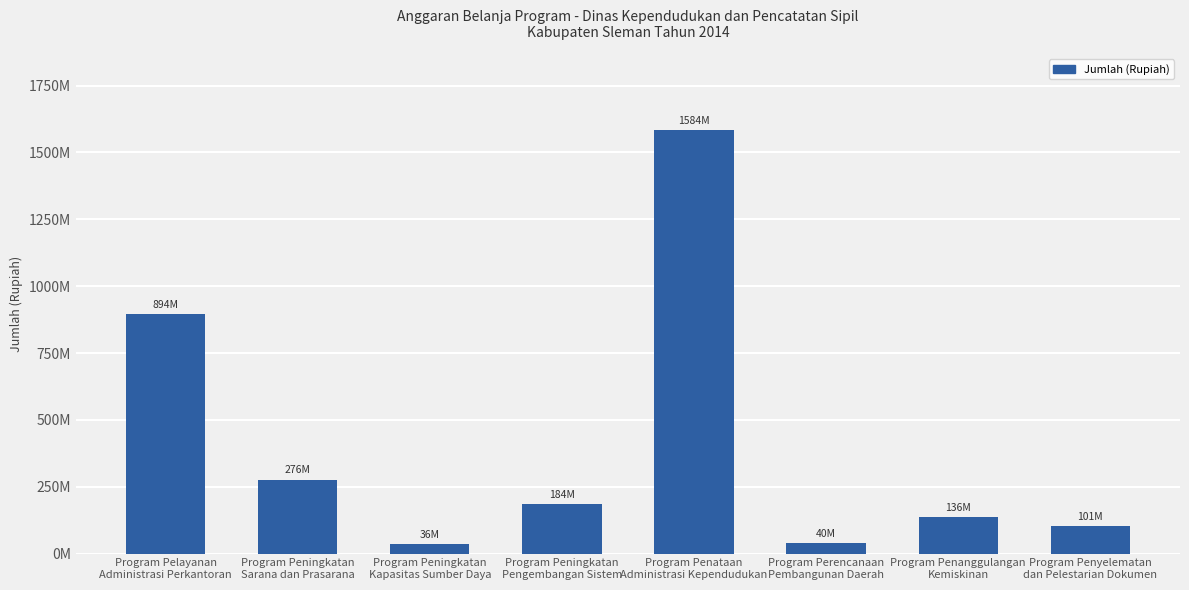

Are the bars horizontal?

No